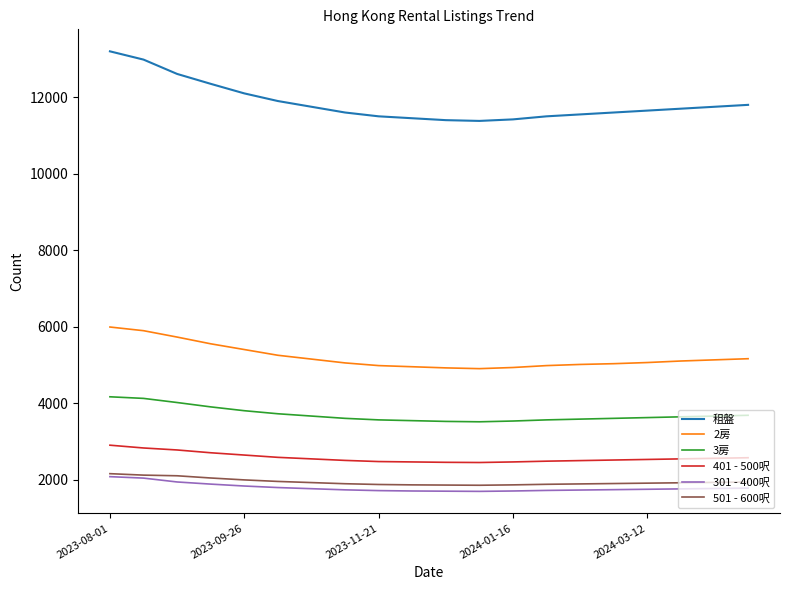

What is the lowest value of the 501 - 600呎 series?

1850